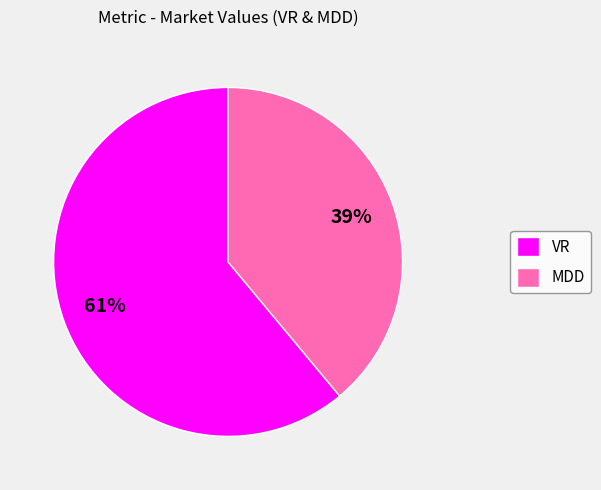

Count the number of slices in the pie.

2